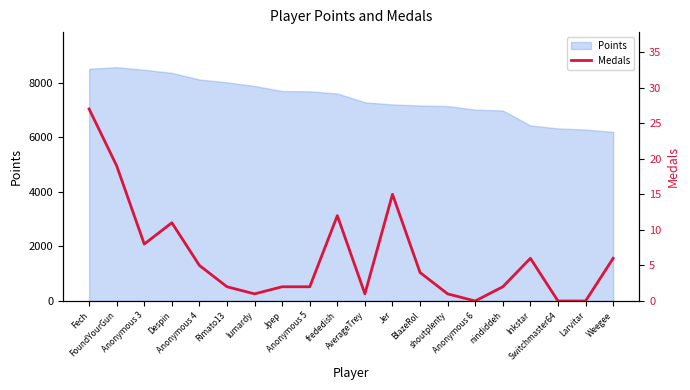

What is the label of the 3rd point from the left?

Anonymous 3